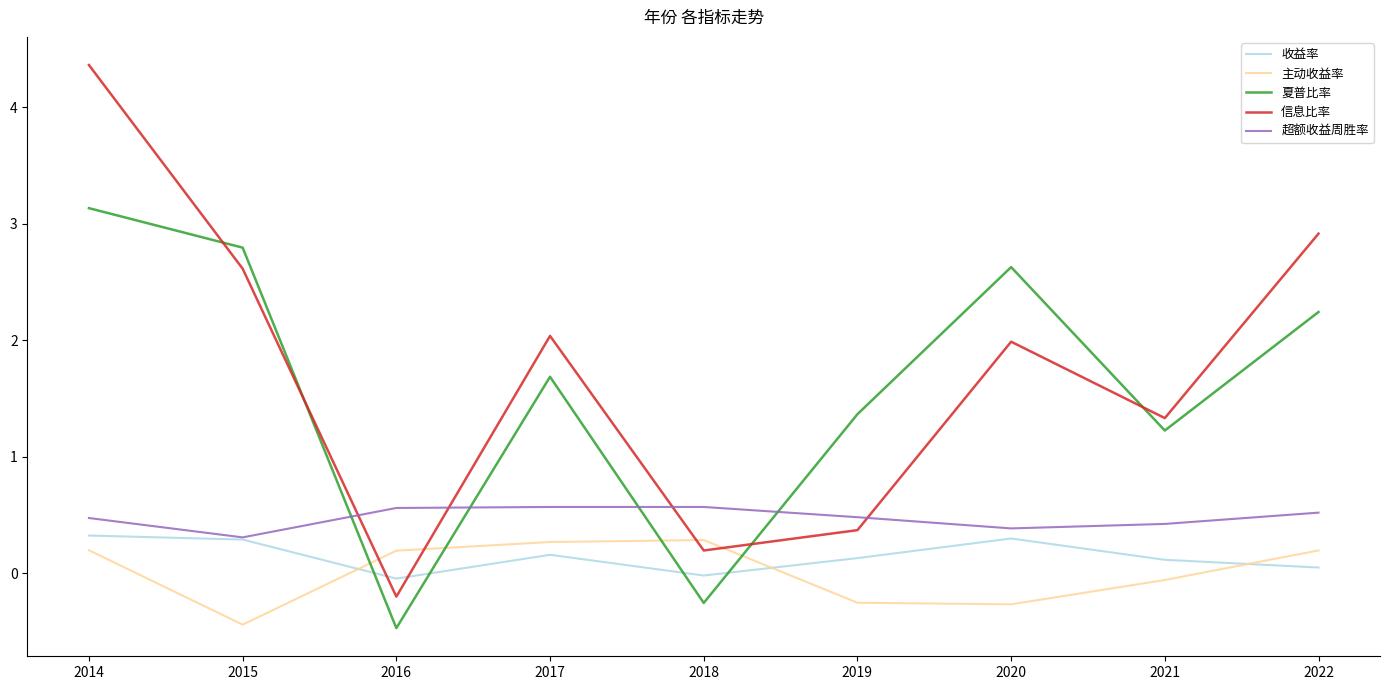

Which series has the widest spread of values?

信息比率